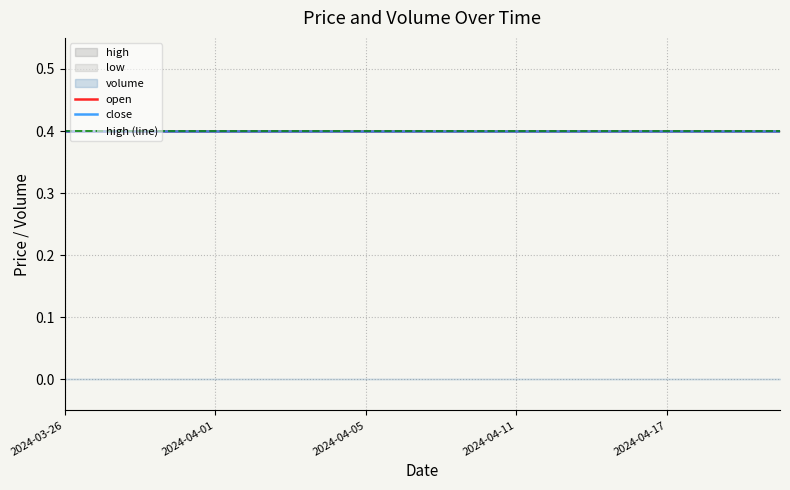

Reading left to right, extract all data points from this chart.

open: 2024-03-26=0.4	2024-03-27=0.4	2024-03-28=0.4	2024-03-29=0.4	2024-04-01=0.4	2024-04-02=0.4	2024-04-03=0.4	2024-04-04=0.4	2024-04-05=0.4	2024-04-08=0.4	2024-04-09=0.4	2024-04-10=0.4	2024-04-11=0.4	2024-04-12=0.4	2024-04-15=0.4	2024-04-16=0.4	2024-04-17=0.4	2024-04-19=0.4	2024-04-22=0.4	2024-04-23=0.4
high: 2024-03-26=0.4	2024-03-27=0.4	2024-03-28=0.4	2024-03-29=0.4	2024-04-01=0.4	2024-04-02=0.4	2024-04-03=0.4	2024-04-04=0.4	2024-04-05=0.4	2024-04-08=0.4	2024-04-09=0.4	2024-04-10=0.4	2024-04-11=0.4	2024-04-12=0.4	2024-04-15=0.4	2024-04-16=0.4	2024-04-17=0.4	2024-04-19=0.4	2024-04-22=0.4	2024-04-23=0.4
low: 2024-03-26=0.4	2024-03-27=0.4	2024-03-28=0.4	2024-03-29=0.4	2024-04-01=0.4	2024-04-02=0.4	2024-04-03=0.4	2024-04-04=0.4	2024-04-05=0.4	2024-04-08=0.4	2024-04-09=0.4	2024-04-10=0.4	2024-04-11=0.4	2024-04-12=0.4	2024-04-15=0.4	2024-04-16=0.4	2024-04-17=0.4	2024-04-19=0.4	2024-04-22=0.4	2024-04-23=0.4
close: 2024-03-26=0.4	2024-03-27=0.4	2024-03-28=0.4	2024-03-29=0.4	2024-04-01=0.4	2024-04-02=0.4	2024-04-03=0.4	2024-04-04=0.4	2024-04-05=0.4	2024-04-08=0.4	2024-04-09=0.4	2024-04-10=0.4	2024-04-11=0.4	2024-04-12=0.4	2024-04-15=0.4	2024-04-16=0.4	2024-04-17=0.4	2024-04-19=0.4	2024-04-22=0.4	2024-04-23=0.4
volume: 2024-03-26=0.0	2024-03-27=0.0	2024-03-28=0.0	2024-03-29=0.0	2024-04-01=0.0	2024-04-02=0.0	2024-04-03=0.0	2024-04-04=0.0	2024-04-05=0.0	2024-04-08=0.0	2024-04-09=0.0	2024-04-10=0.0	2024-04-11=0.0	2024-04-12=0.0	2024-04-15=0.0	2024-04-16=0.0	2024-04-17=0.0	2024-04-19=0.0	2024-04-22=0.0	2024-04-23=0.0